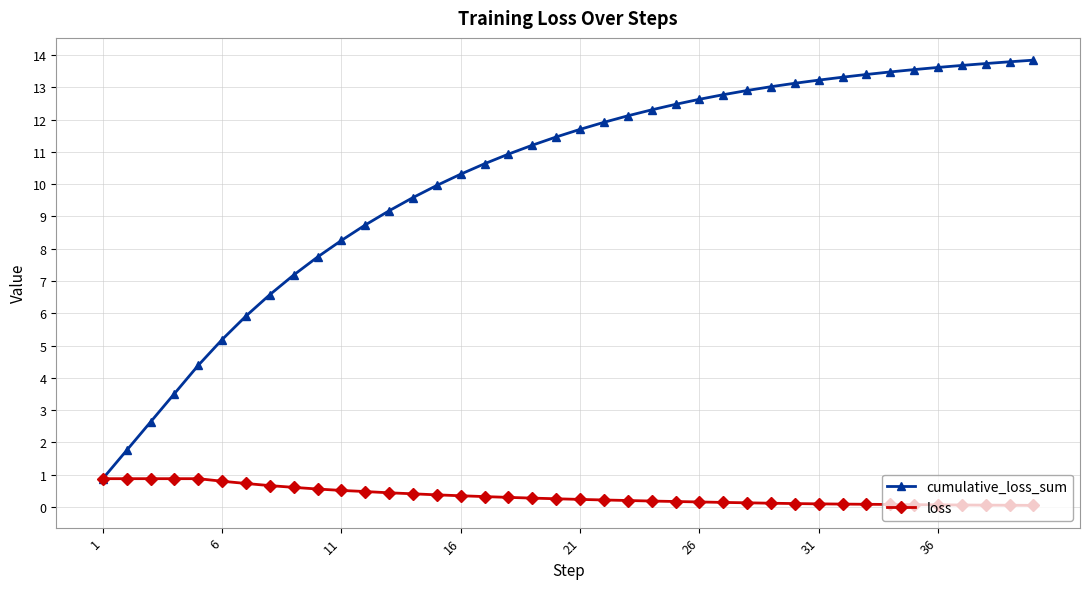

What is the maximum value shown in the chart?

13.8